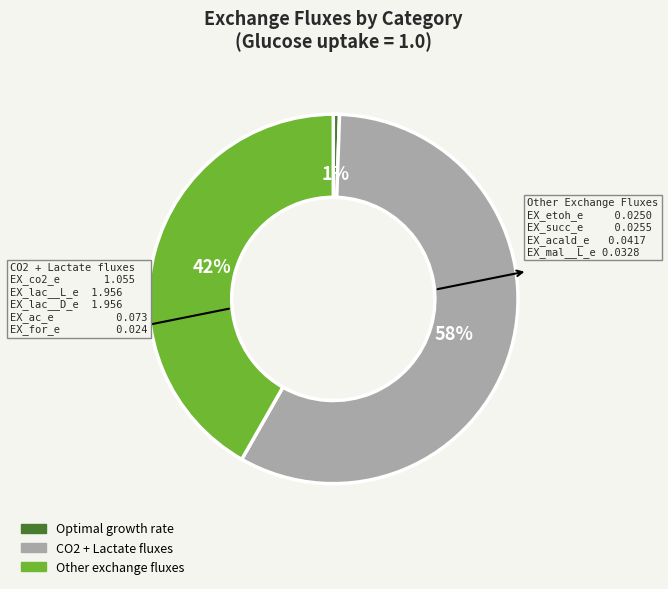

To the nearest percent, what is the average slice percentage?

33%